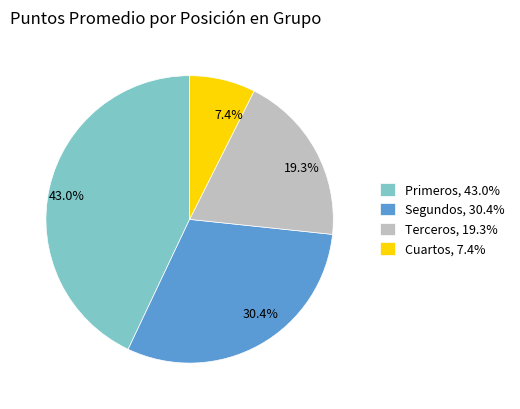

How much of the chart is everything except 30.4%?

69.6%